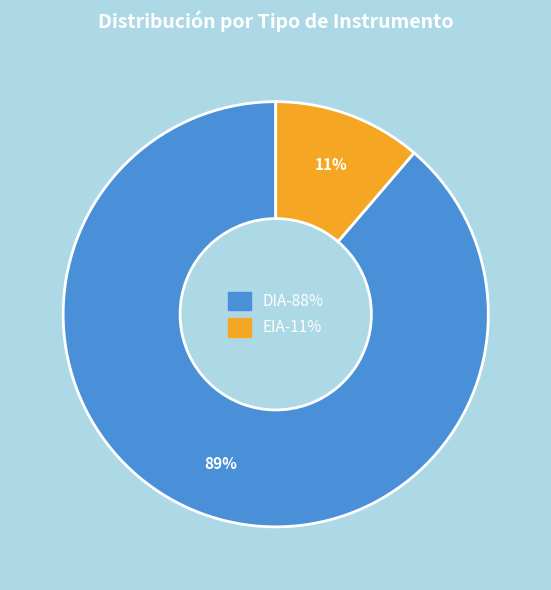

To the nearest percent, what is the combined percentage of DIA and EIA?

100%